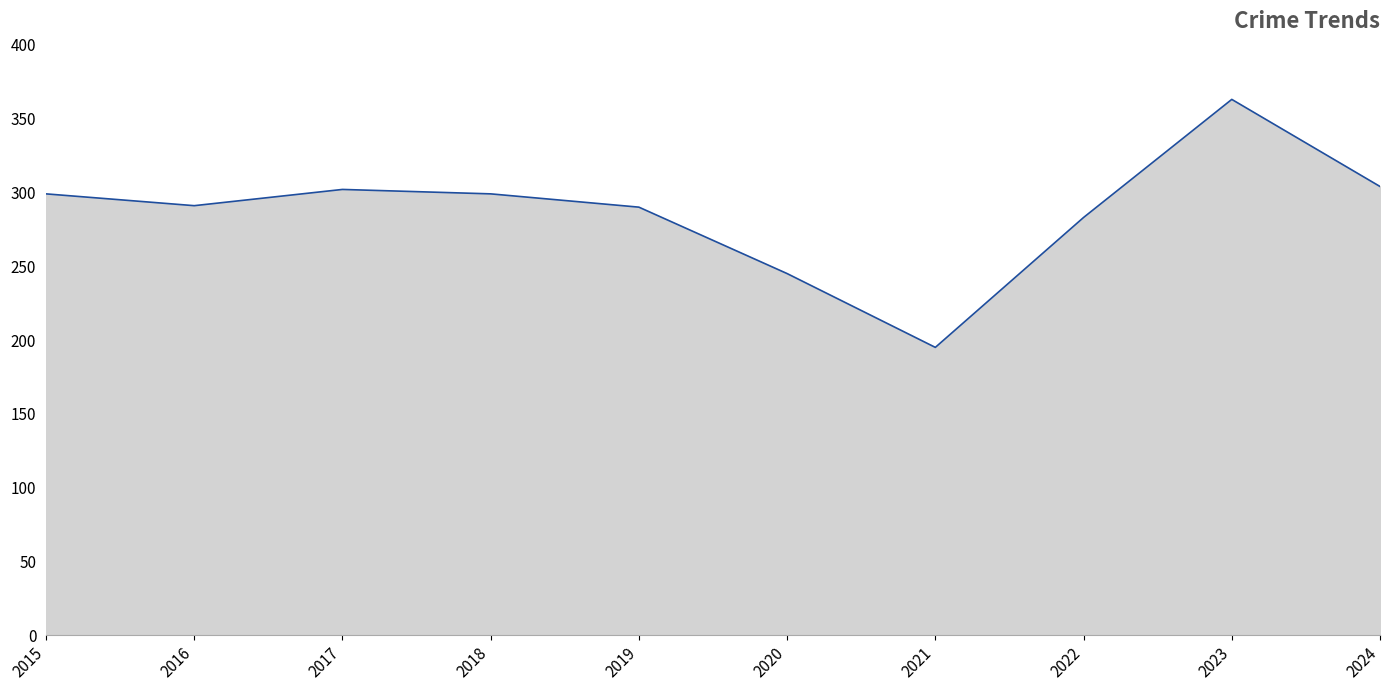

The chart shows a value of 179 at 2018. True or false?

False